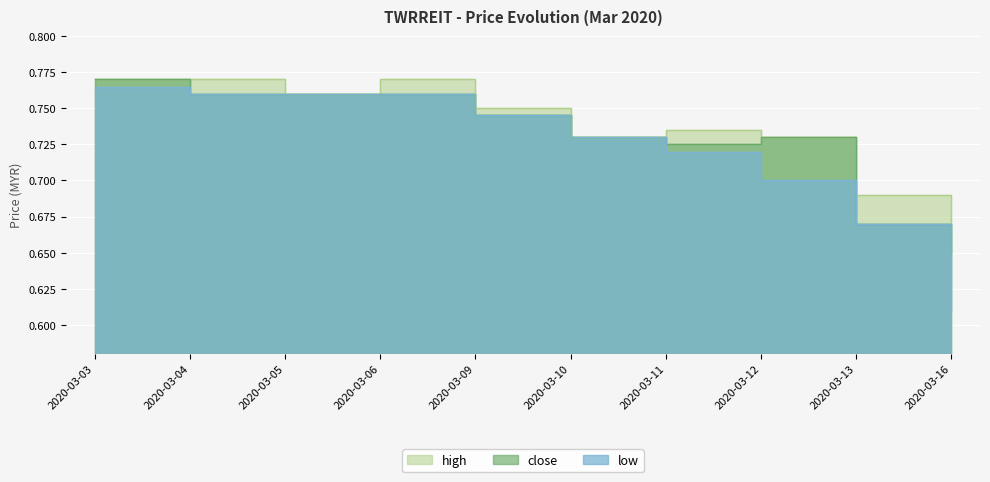

Is the value of low at 2020-03-04 greater than the value of close at 2020-03-12?

Yes